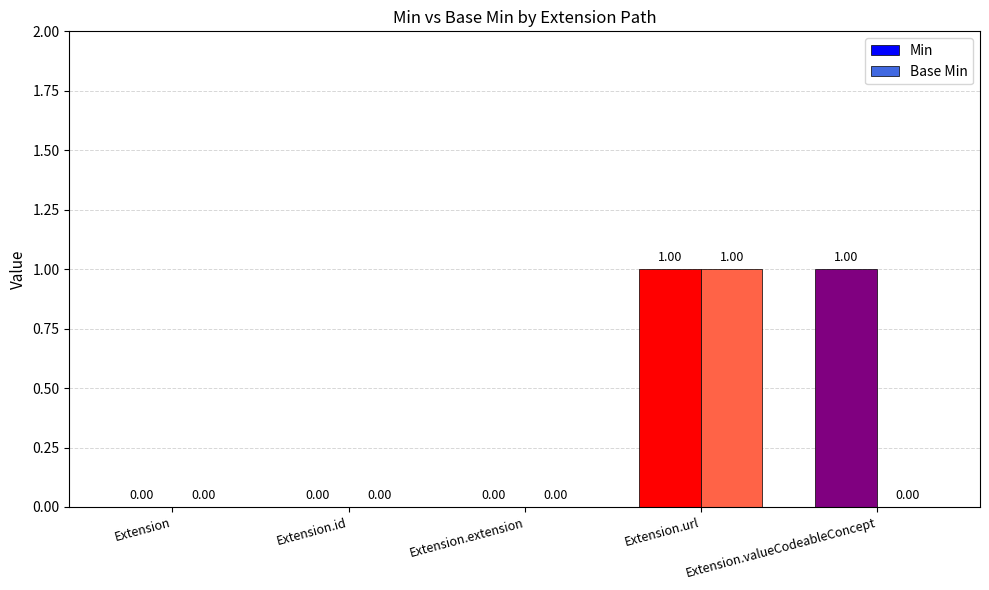

At which label does Base Min reach its peak?

Extension.url